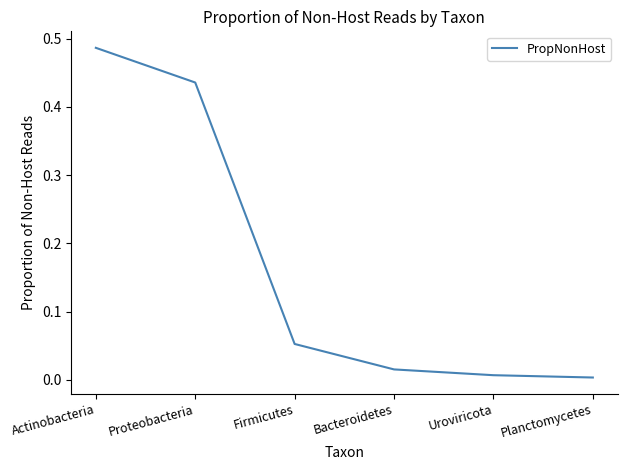

How many lines are shown in the chart?

1